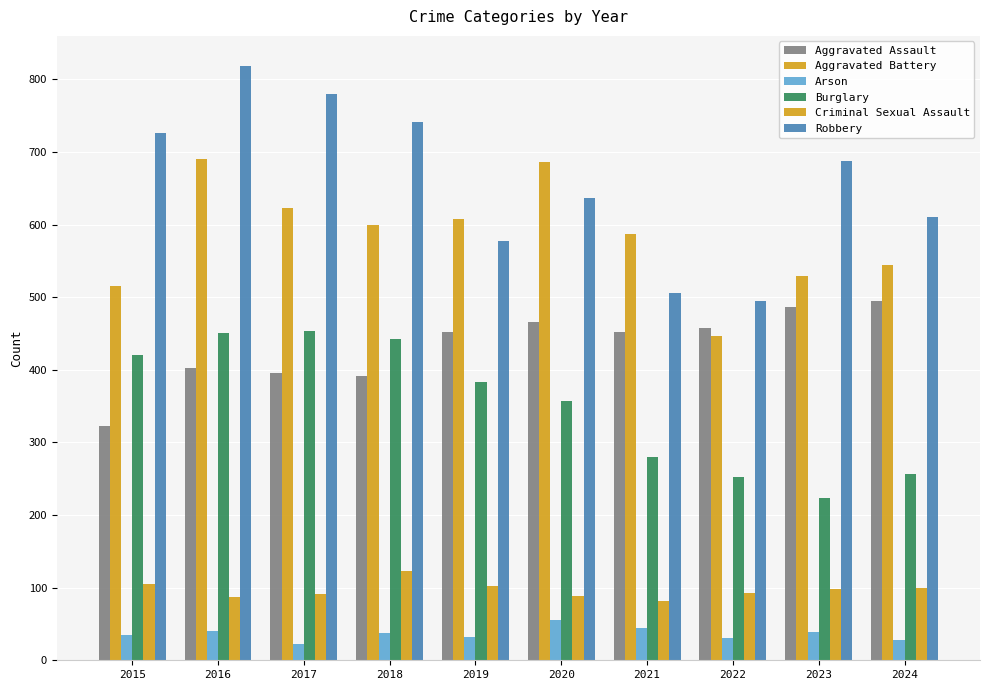

Count the number of categories in the chart.

10